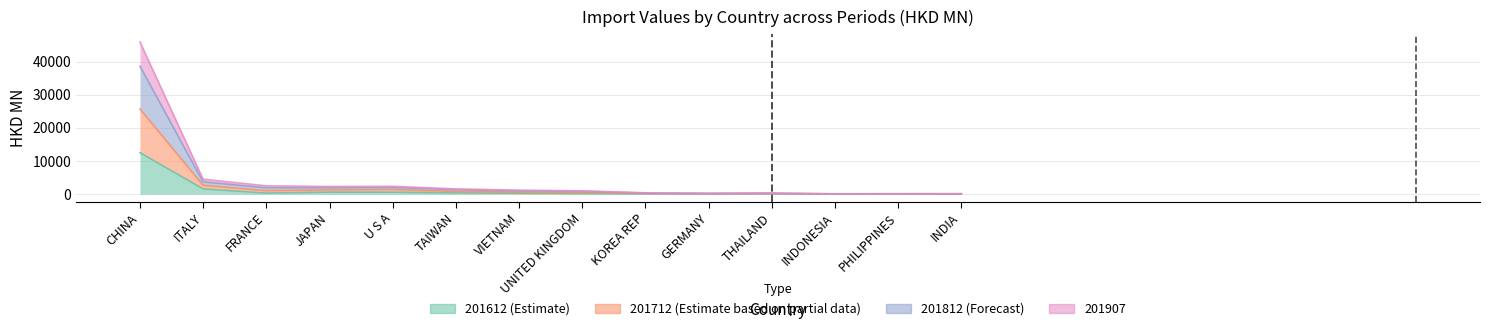

Which series has the largest total across all categories?

201812